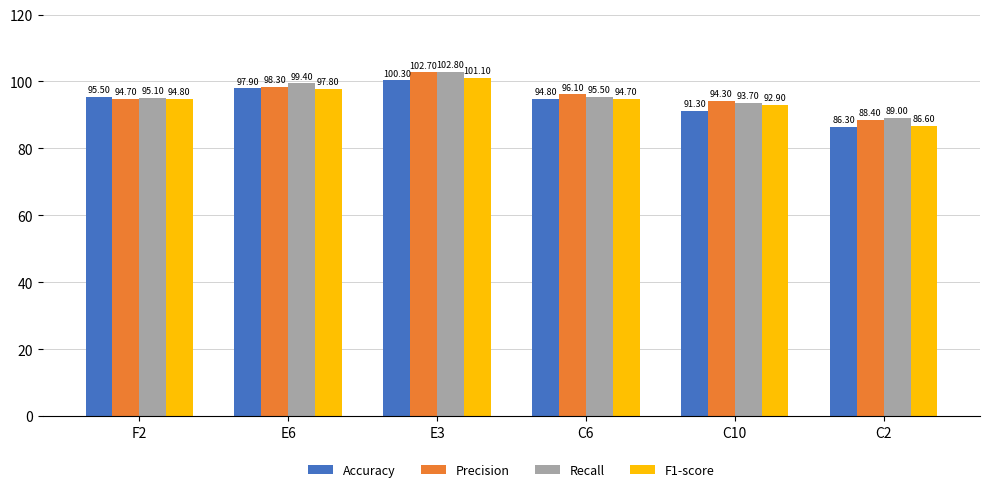

Reading left to right, list all the values displayed in this chart.

Accuracy: 95.5	97.9	100.3	94.8	91.3	86.3
Precision: 94.7	98.3	102.7	96.1	94.3	88.4
Recall: 95.1	99.4	102.8	95.5	93.7	89.0
F1-score: 94.8	97.8	101.1	94.7	92.9	86.6